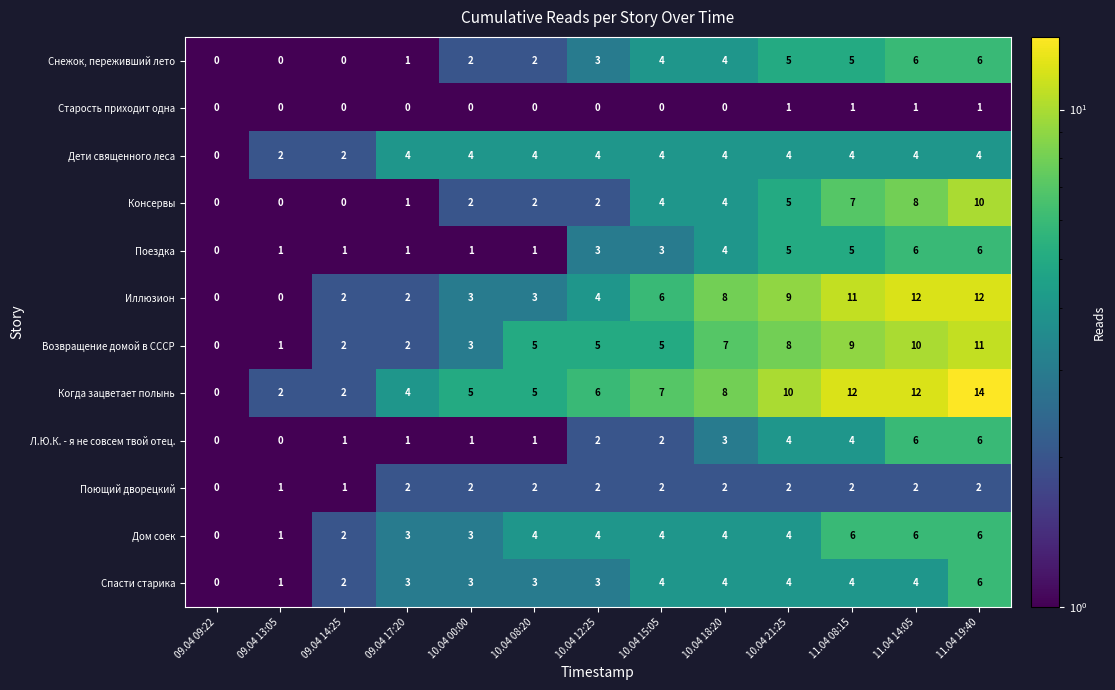

What is the difference between the second highest and second lowest values in the Консервы series?

8